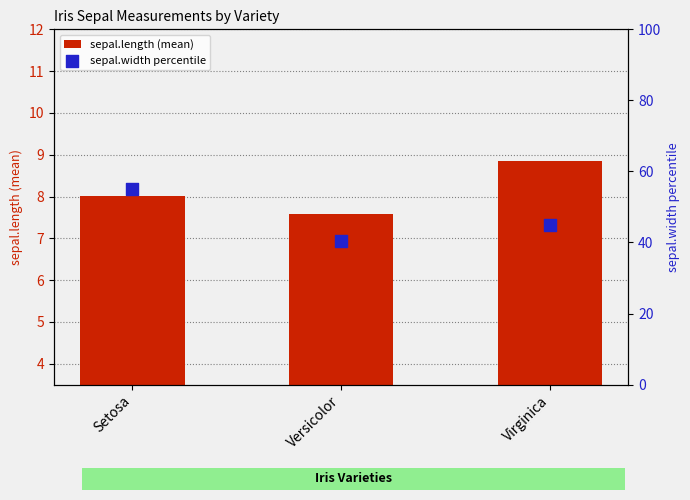

What are all the series names shown in the legend?

sepal.length (mean), sepal.width percentile